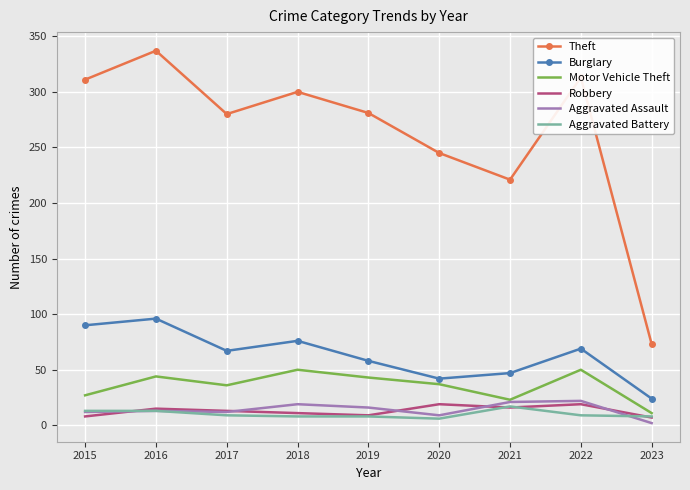

Which series has the largest total across all categories?

Theft